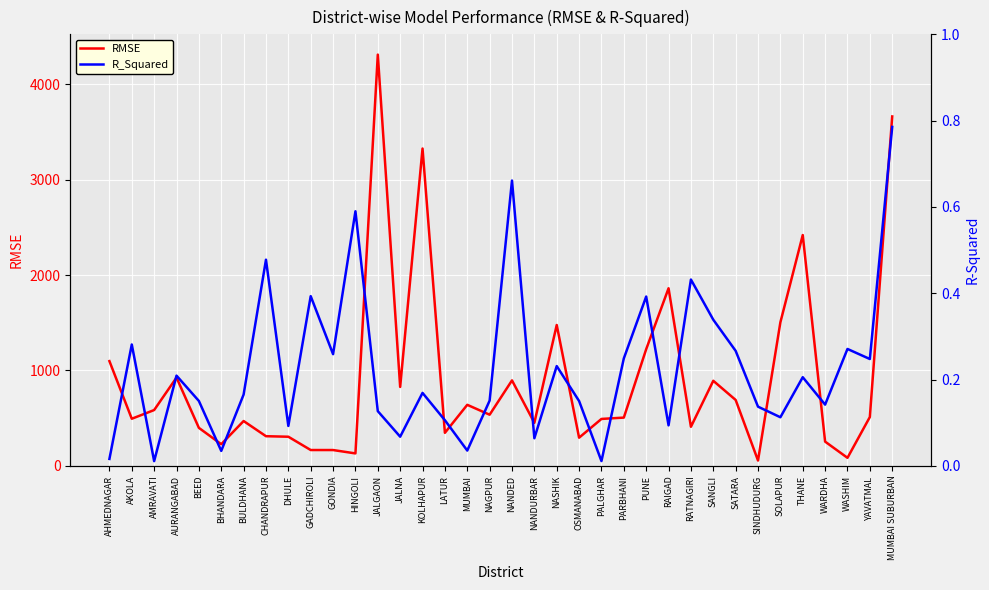

Reading left to right, what are all the values shown in this chart?

RMSE: 1097.8	493.7	585.0	925.2	398.2	226.9	469.8	310.7	305.2	165.8	165.7	130.3	4310.9	827.3	3326.5	346.2	639.8	536.0	895.7	451.2	1476.5	295.2	491.7	505.7	1222.8	1861.4	409.5	891.7	690.9	56.0	1504.6	2419.5	254.0	84.1	511.8	3662.7
R_Squared: 0.0	0.3	0.0	0.2	0.2	0.0	0.2	0.5	0.1	0.4	0.3	0.6	0.1	0.1	0.2	0.1	0.0	0.2	0.7	0.1	0.2	0.2	0.0	0.2	0.4	0.1	0.4	0.3	0.3	0.1	0.1	0.2	0.1	0.3	0.2	0.8